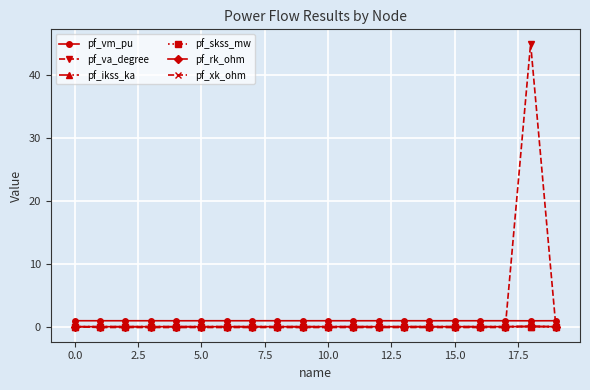

True or false: pf_vm_pu has more than 1 interior local peaks.

True